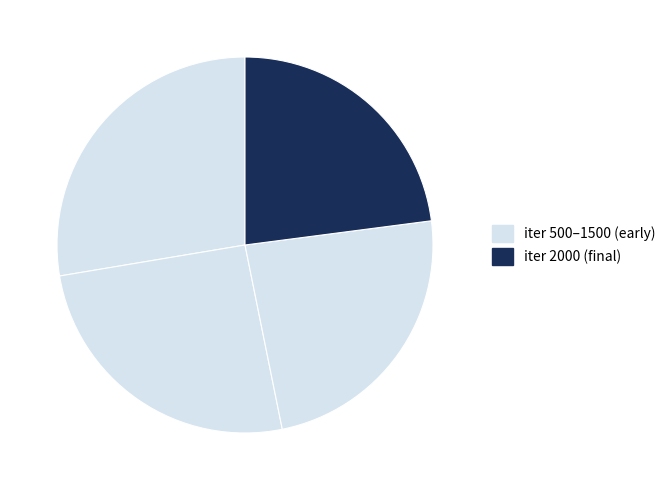

Which category has the biggest portion of the pie?

500